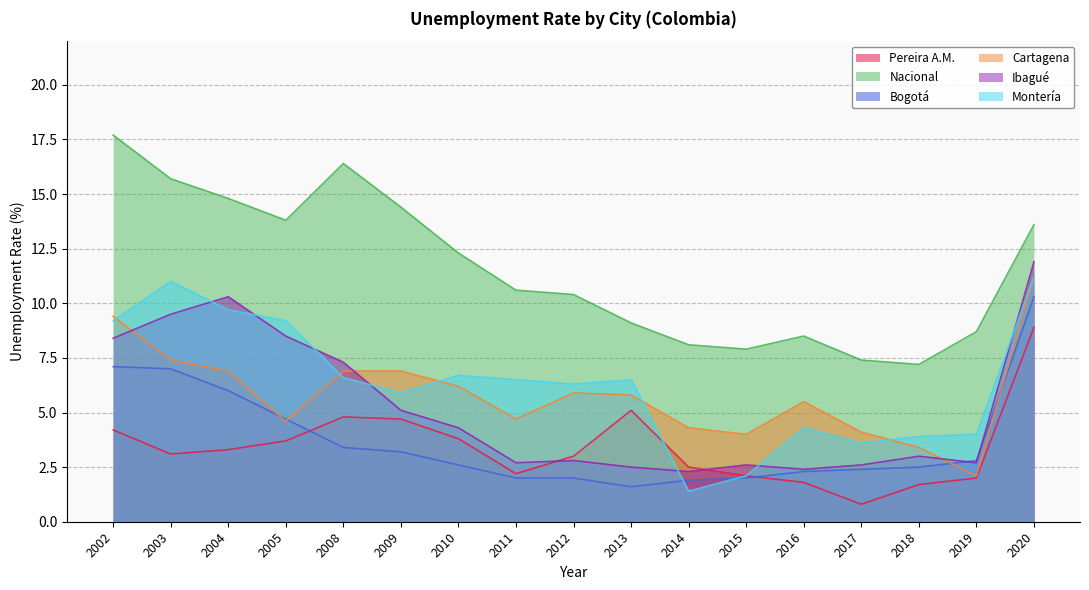

At which label does Ibagué reach its peak?

2020